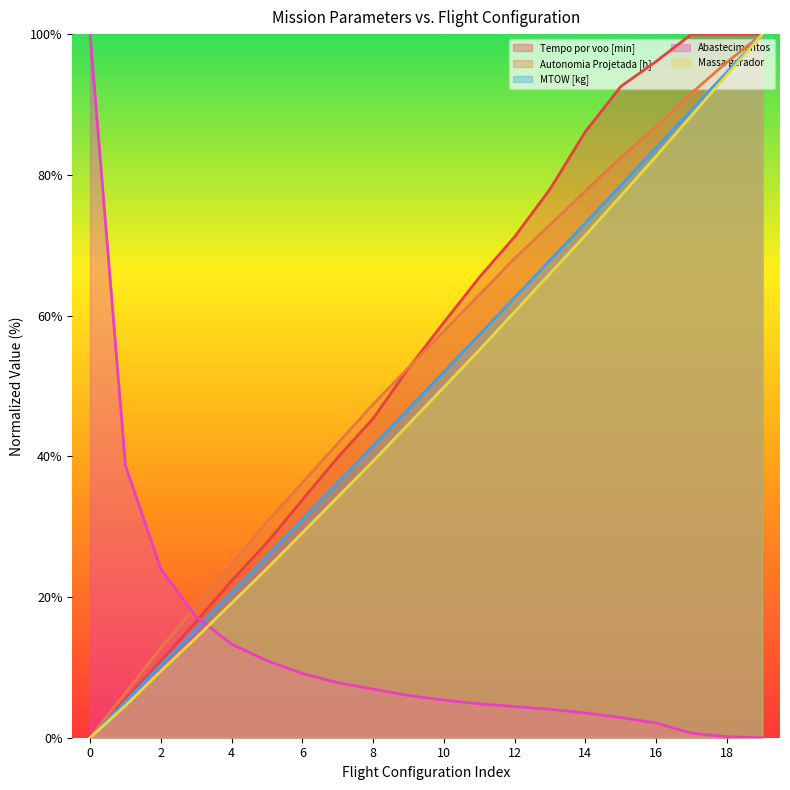

Reading left to right, extract all data points from this chart.

Tempo por voo [min]: 0=0.0	1=5.4	2=10.9	3=16.5	4=22.3	5=27.7	6=33.8	7=39.8	8=45.4	9=52.5	10=59.0	11=65.4	12=71.2	13=78.0	14=86.1	15=92.6	16=96.1	17=100.0	18=100.0	19=100.0
Autonomia Projetada [h]: 0=0.0	1=6.4	2=12.7	3=18.7	4=24.7	5=30.7	6=36.3	7=41.8	8=47.4	9=52.6	10=57.8	11=62.9	12=68.1	13=72.9	14=77.7	15=82.5	16=86.9	17=91.6	18=96.0	19=100.0
MTOW [kg]: 0=0.0	1=5.1	2=10.3	3=15.5	4=20.6	5=25.8	6=31.0	7=36.3	8=41.5	9=46.7	10=52.0	11=57.3	12=62.6	13=67.9	14=73.2	15=78.5	16=83.9	17=89.2	18=94.6	19=100.0
Combustivel [kg]: 0=0.0	1=4.6	2=9.5	3=14.2	4=19.1	5=24.0	6=29.1	7=34.2	8=39.3	9=44.6	10=49.8	11=55.1	12=60.5	13=66.0	14=71.4	15=77.0	16=82.6	17=88.4	18=94.2	19=100.0
Abastecimentos: 0=100.0	1=38.7	2=24.0	3=17.2	4=13.3	5=11.0	6=9.1	7=7.8	8=6.9	9=6.0	10=5.3	11=4.8	12=4.4	13=4.0	14=3.5	15=2.9	16=2.1	17=0.7	18=0.1	19=0.0